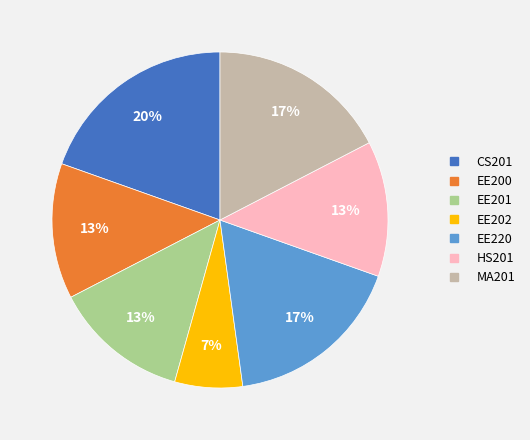

Does EE201 represent more than half of the total?

No